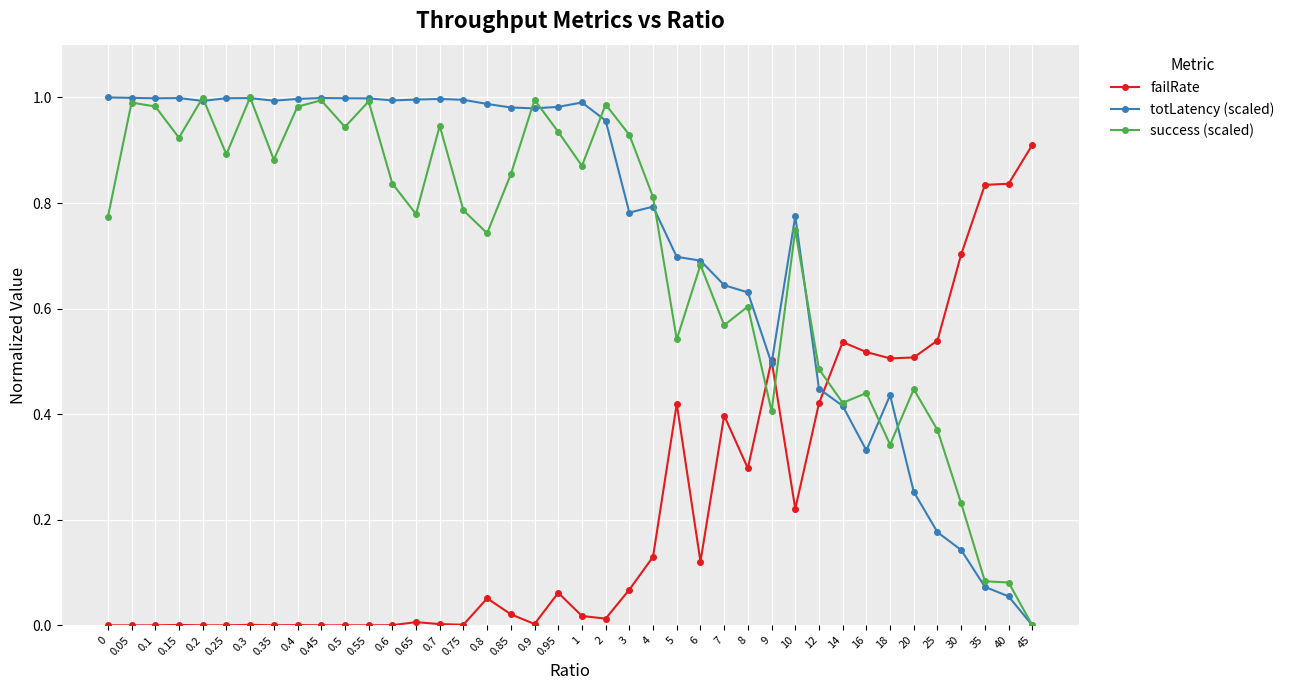

How many lines are shown in the chart?

3